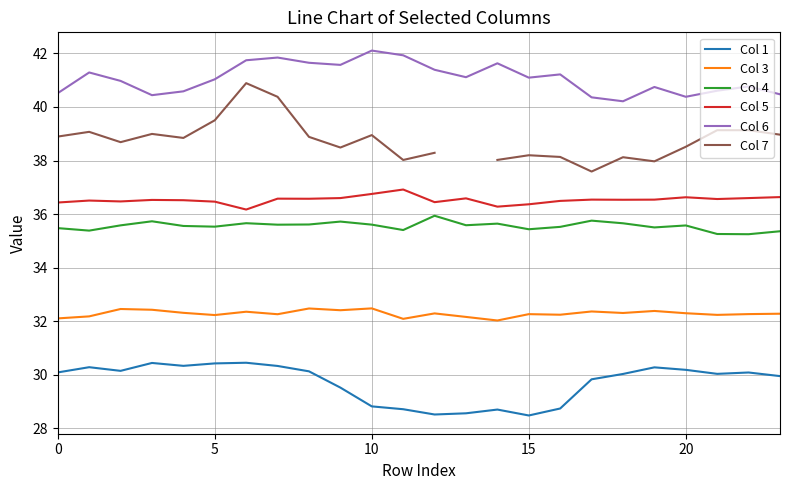

Rank the series by their maximum value, from lowest to highest.

Col 1, Col 3, Col 4, Col 5, Col 7, Col 6